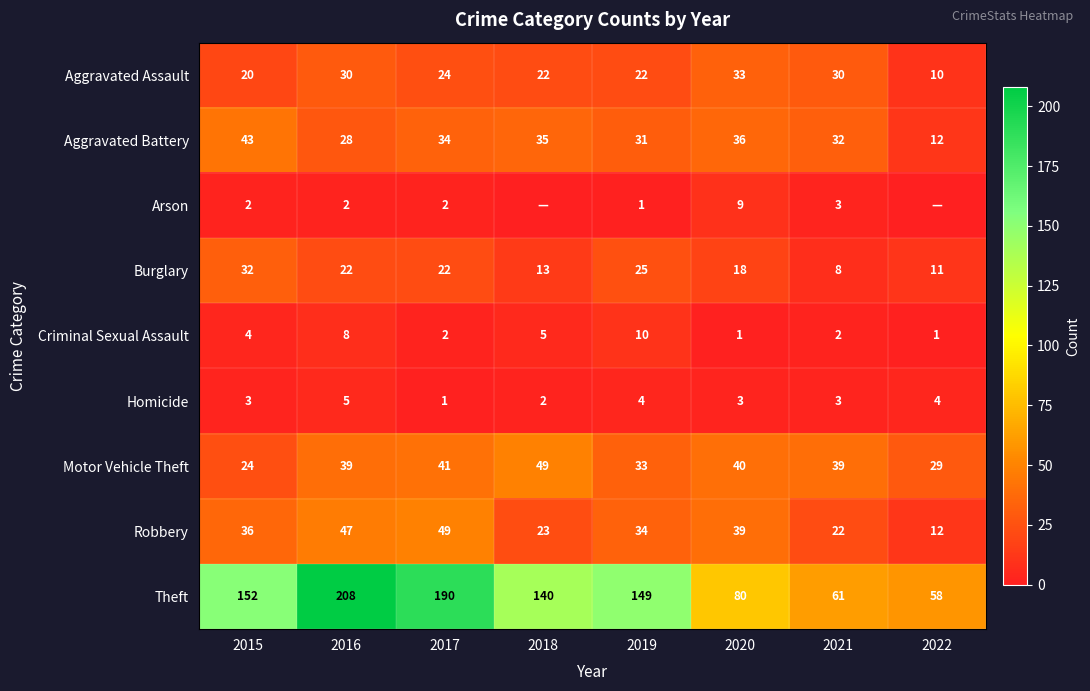

The Motor Vehicle Theft series shows 44 at 2022. True or false?

False